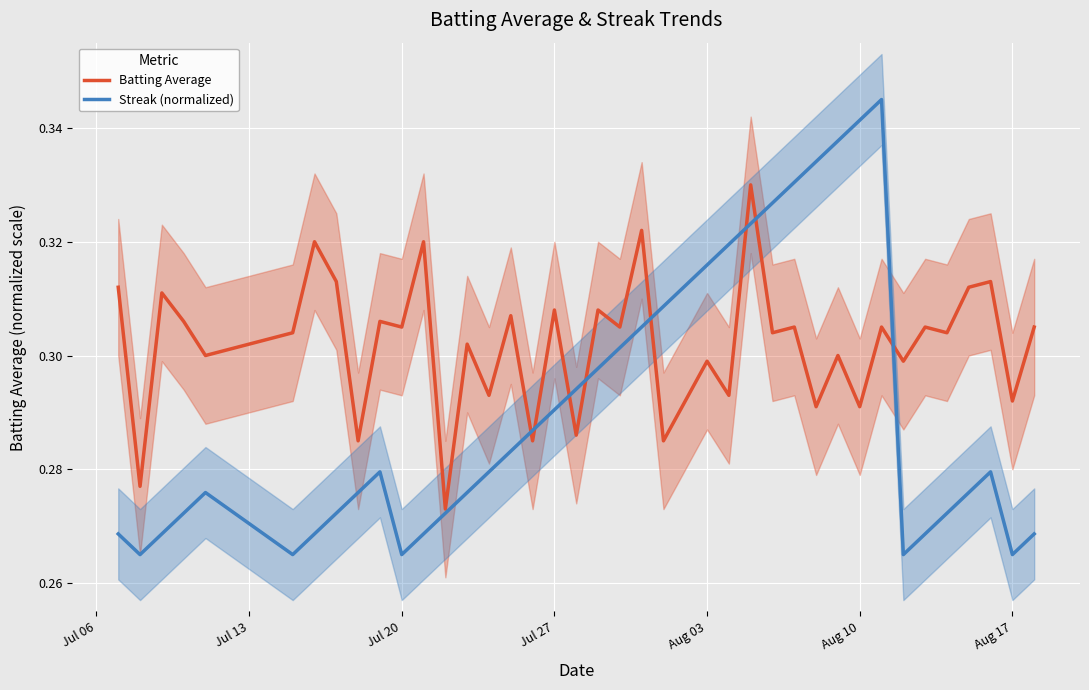

The Batting Average series shows 0.2 at Aug 17. True or false?

False